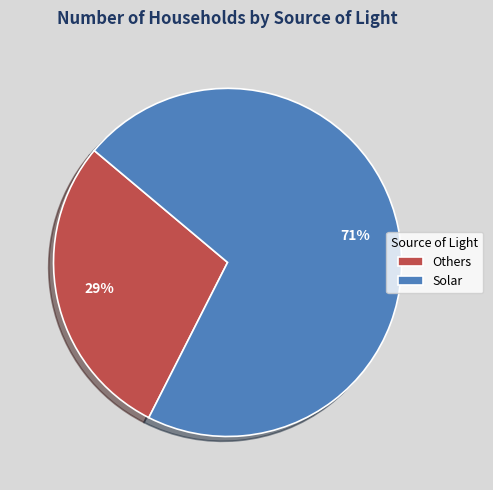

To the nearest percent, what is the combined percentage of Solar and Others?

100%